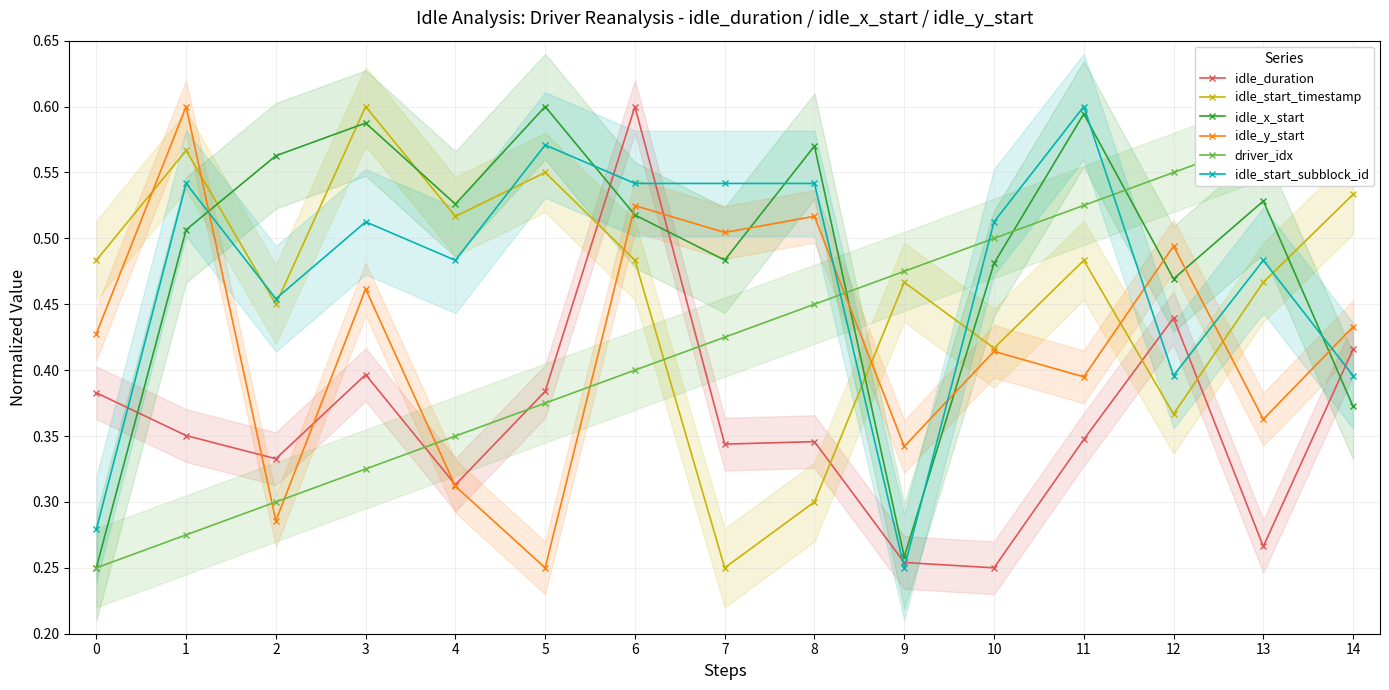

How many categories are shown in the chart?

15